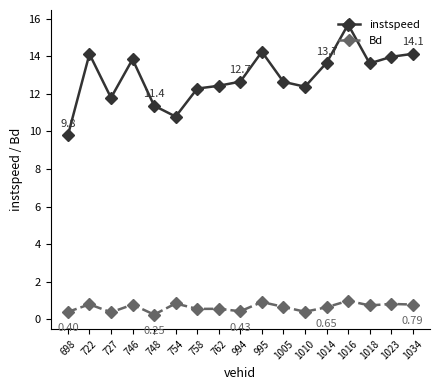

Rank the series by their maximum value, from highest to lowest.

instspeed, Bd